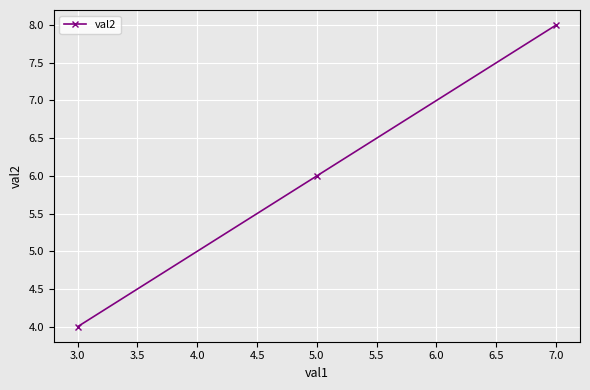

What is the ratio of the value at 7.0 to the value at 3.0?

2.0